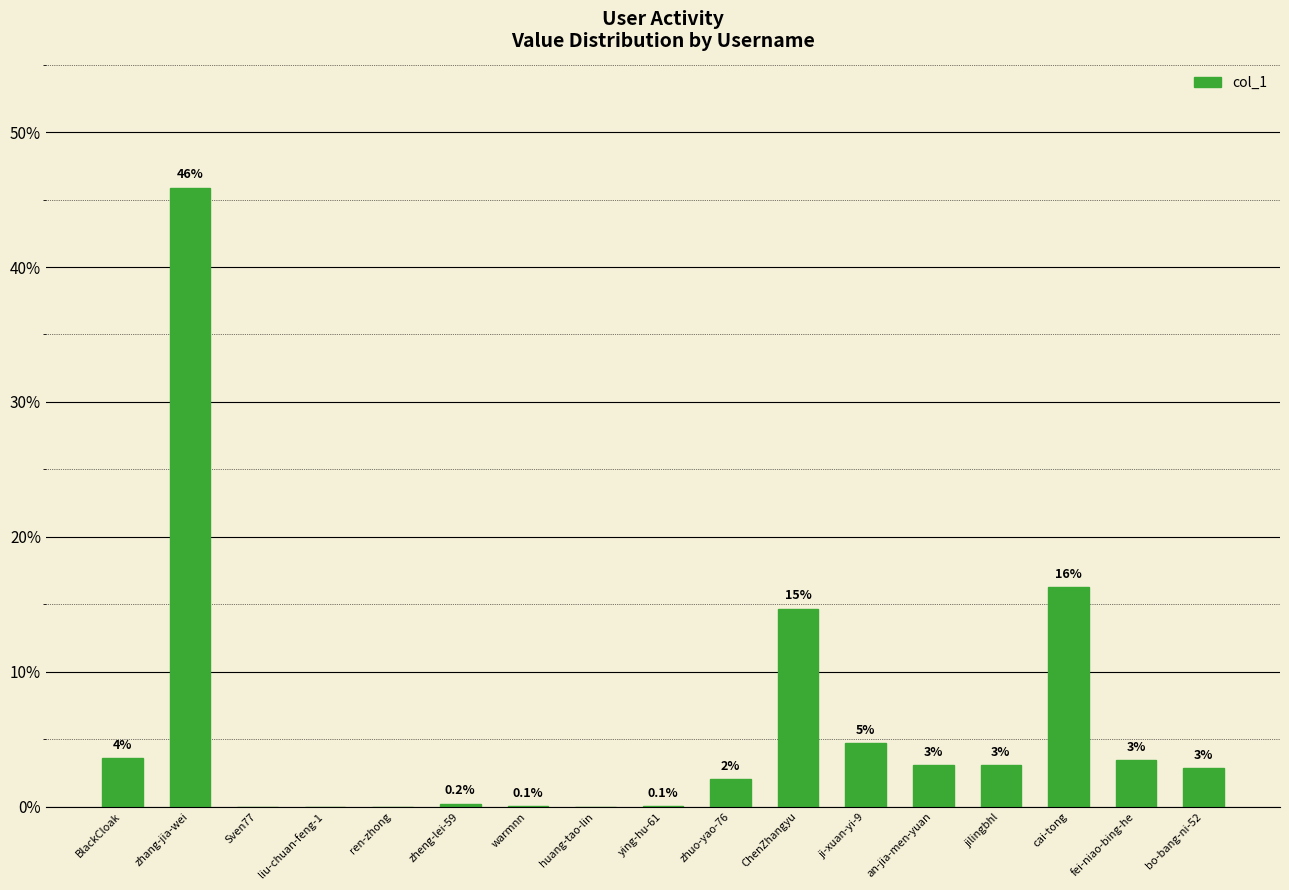

Are the bars horizontal?

No